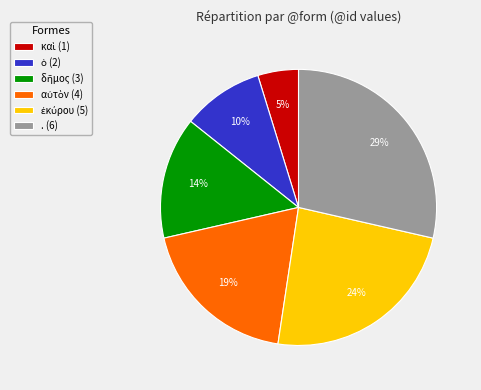

True or false: . (6) accounts for 29% of the total.

True